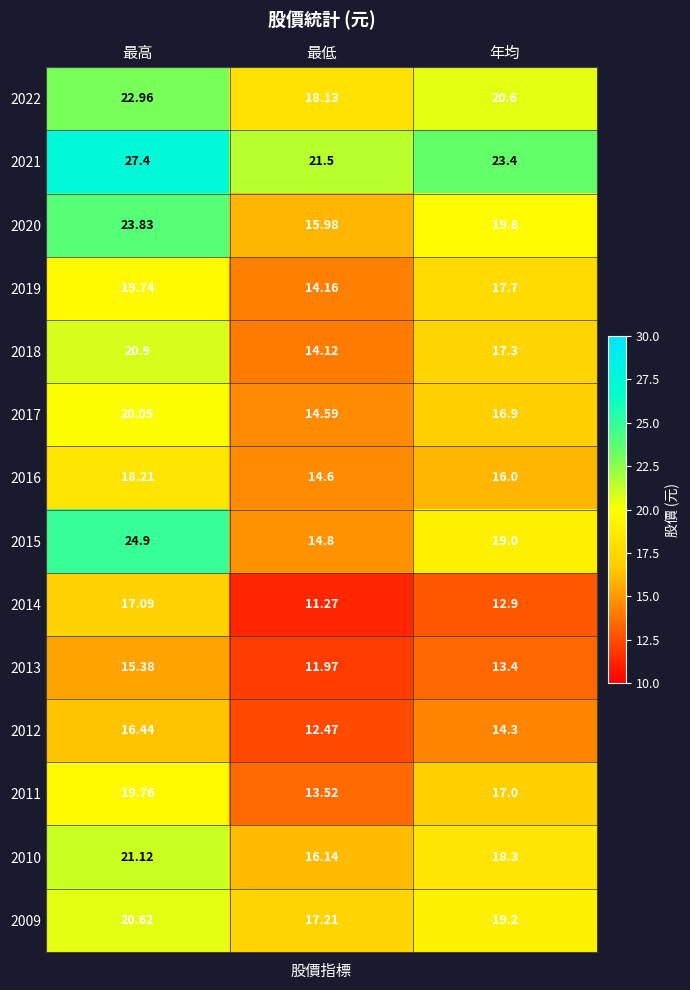

Is the value of 2013 at 最高 greater than the value of 2022 at 年均?

No